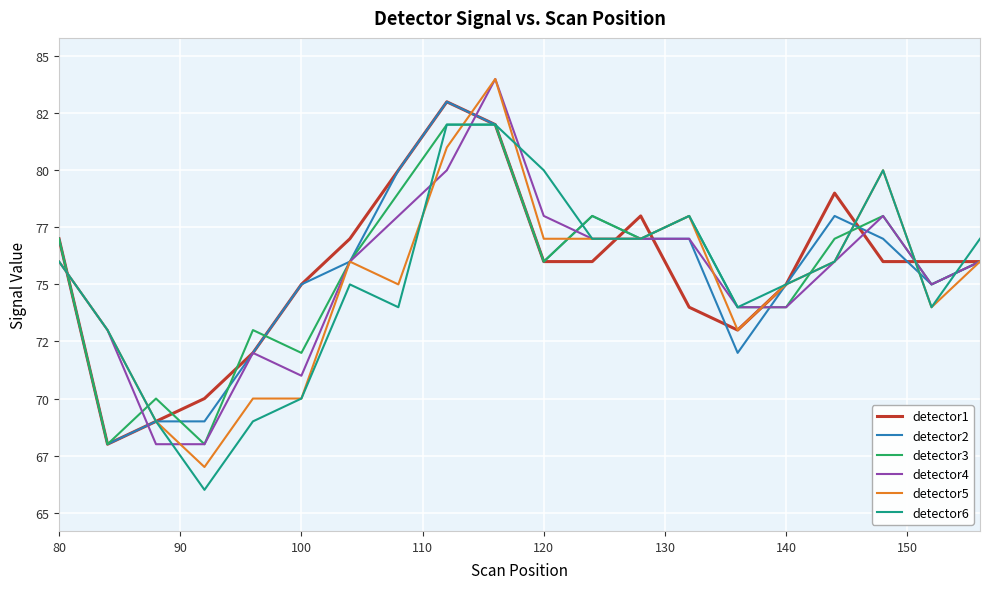

In detector4, how many points are lower than both neighbors (excluding endpoints)?

2